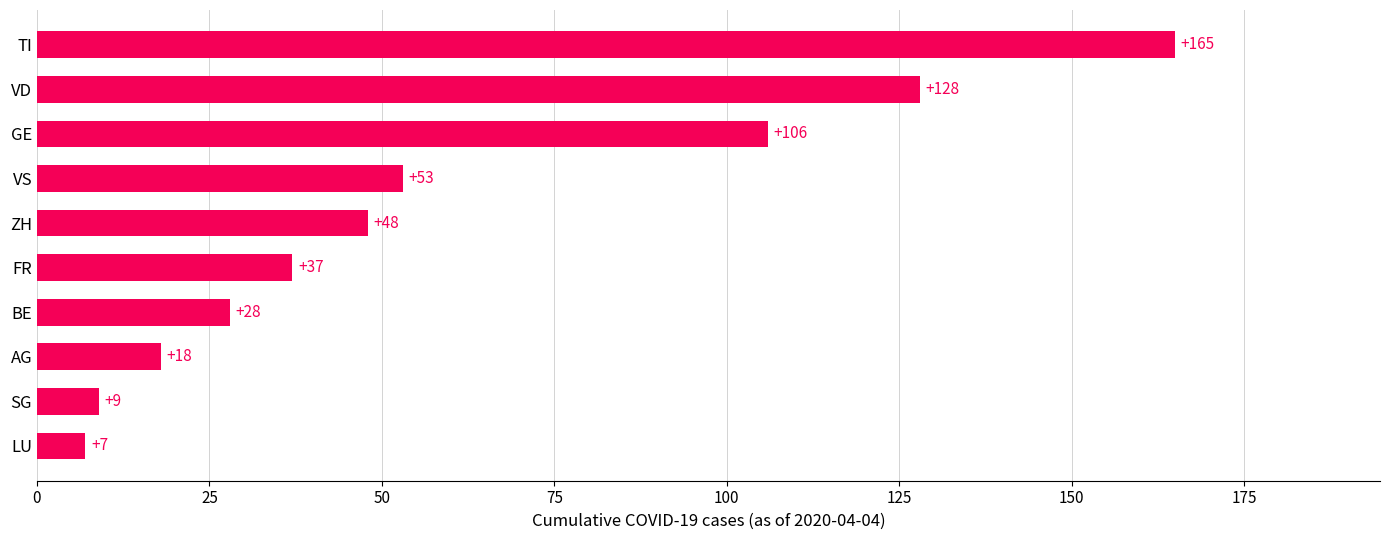

List the labels in order of value, largest first.

TI, VD, GE, VS, ZH, FR, BE, AG, SG, LU